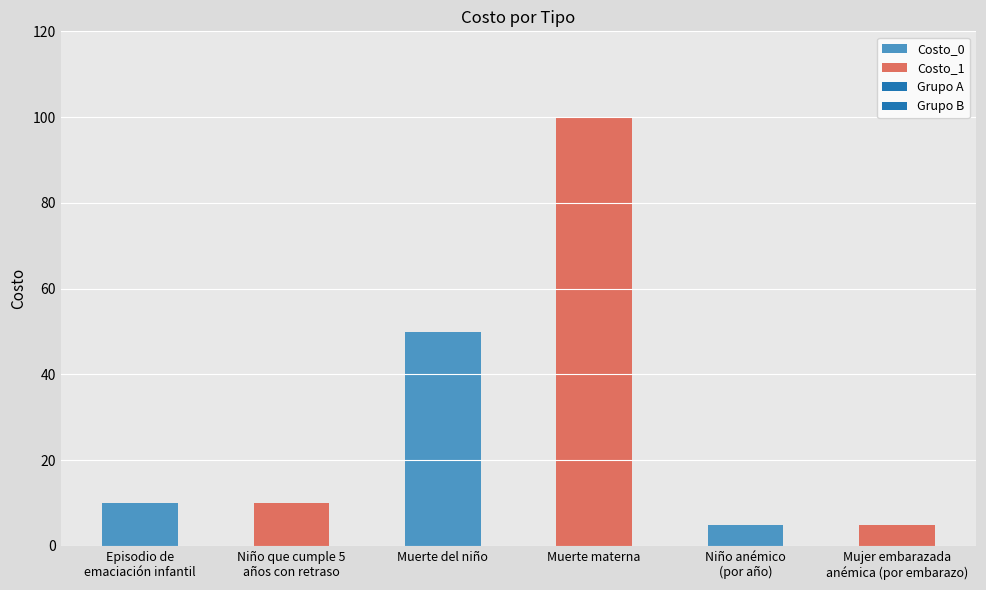

Reading left to right, transcribe all the data shown in this chart.

Episodio de
emaciación infantil=10	Niño que cumple 5
años con retraso=10	Muerte del niño=50	Muerte materna=100	Niño anémico
(por año)=5	Mujer embarazada
anémica (por embarazo)=5